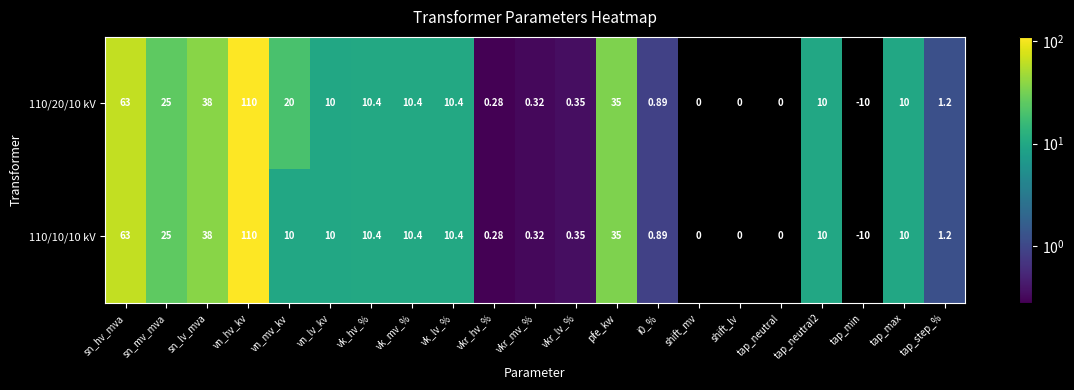

At how many categories does at least one series exceed 65?

1